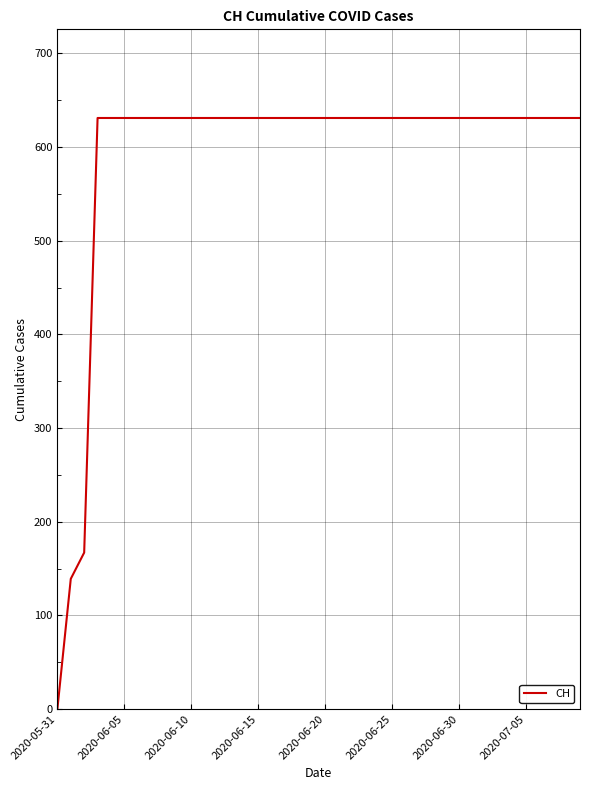

What is the maximum value shown in the chart?

631